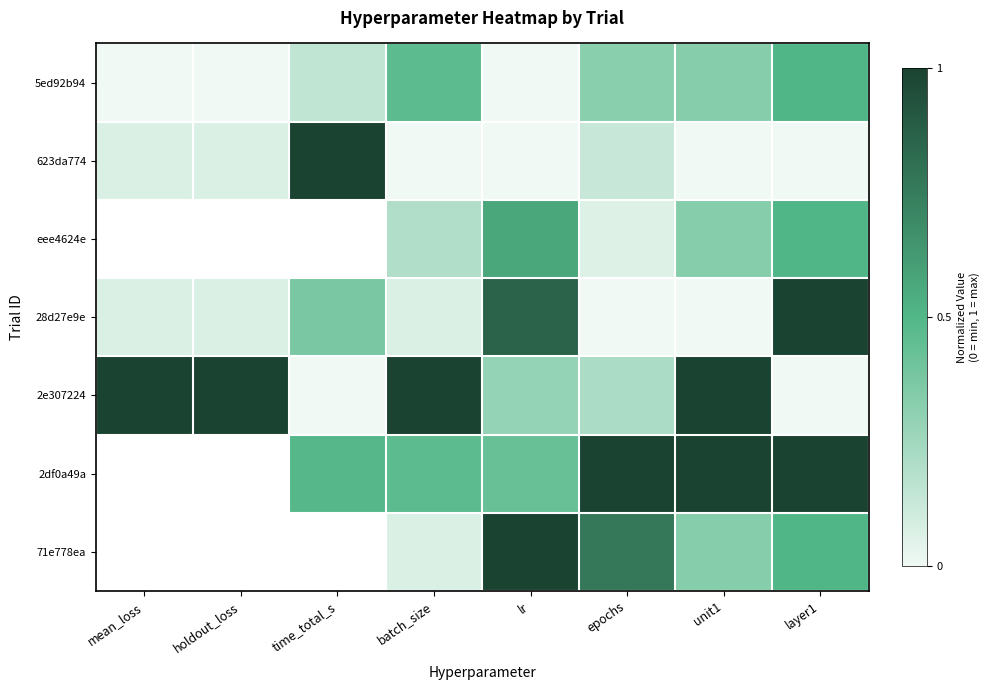

Which label corresponds to the largest value in the chart?

time_total_s